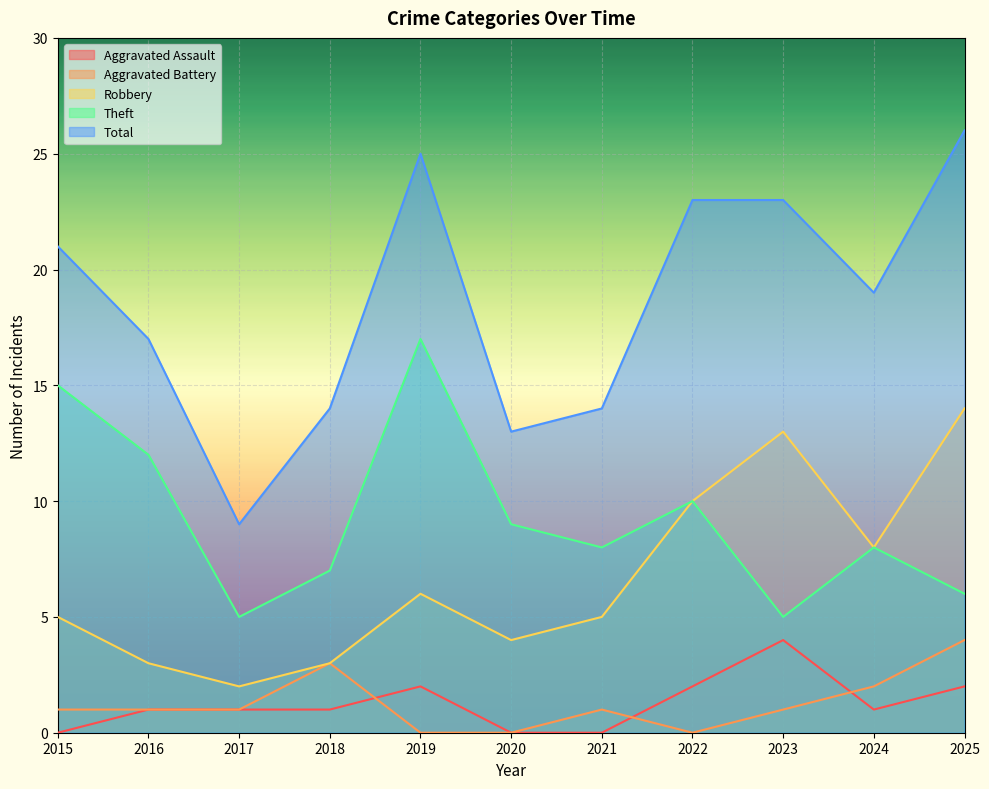

How many values in the Robbery series exceed 5?

5